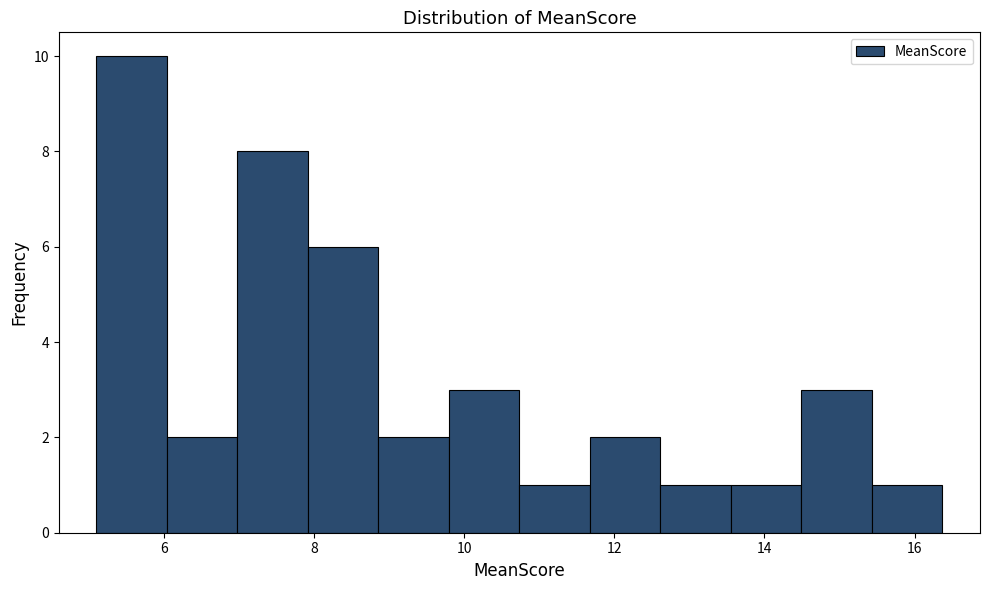

Reading left to right, transcribe this chart: for each bar, give the range it covers on the x-axis and its height. Neither the bar edges nor the heights are printed on the chart, so give them approximately, as read against the axes.

5.0 to 6.0: 10
6.0 to 7.0: 2
7.0 to 8.0: 8
8.0 to 8.8: 6
8.8 to 9.8: 2
9.8 to 10.8: 3
10.8 to 11.6: 1
11.6 to 12.6: 2
12.6 to 13.6: 1
13.6 to 14.4: 1
14.4 to 15.4: 3
15.4 to 16.4: 1